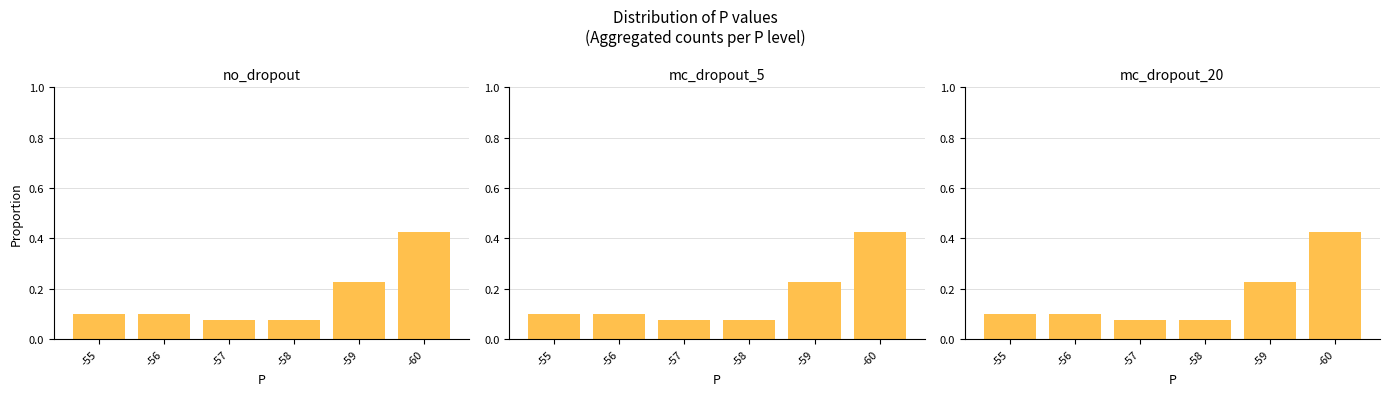

Reading right to left, extract all data points from this chart.

no_dropout: -60=0.4	-59=0.2	-58=0.1	-57=0.1	-56=0.1	-55=0.1
mc_dropout_5: -60=0.4	-59=0.2	-58=0.1	-57=0.1	-56=0.1	-55=0.1
mc_dropout_20: -60=0.4	-59=0.2	-58=0.1	-57=0.1	-56=0.1	-55=0.1